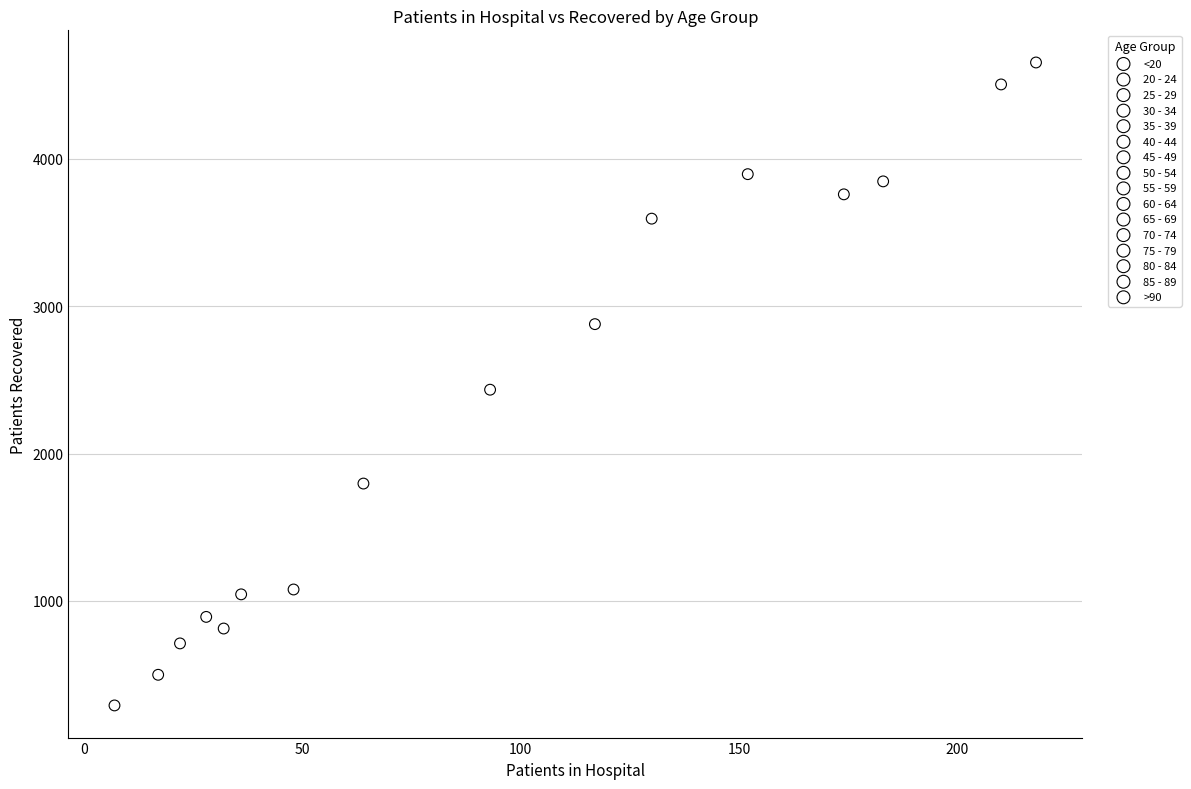

What are all the series names shown in the legend?

<20, 20 - 24, 25 - 29, 30 - 34, 35 - 39, 40 - 44, 45 - 49, 50 - 54, 55 - 59, 60 - 64, 65 - 69, 70 - 74, 75 - 79, 80 - 84, 85 - 89, >90